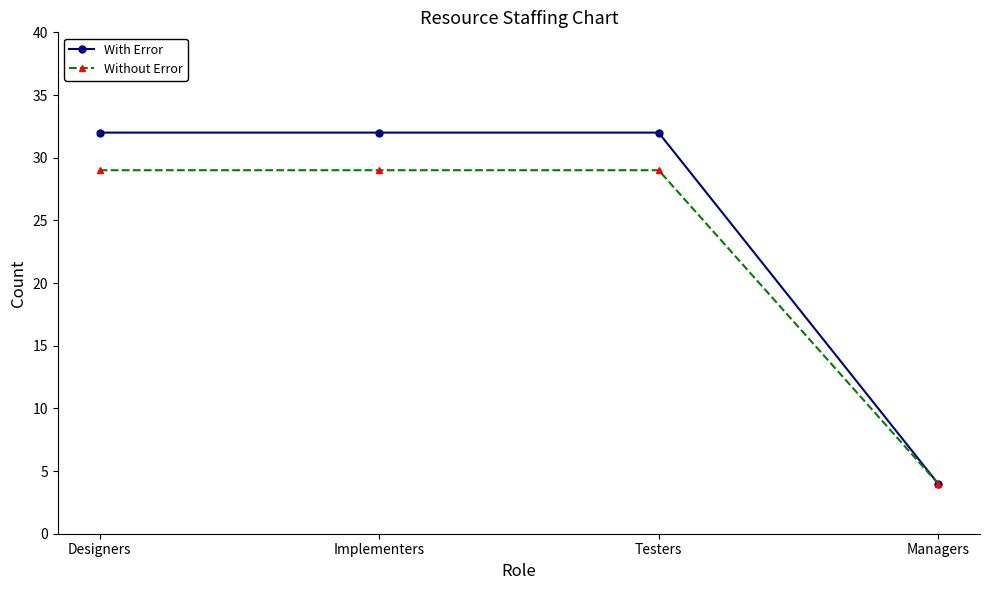

What is the total value across all series at Implementers?

61